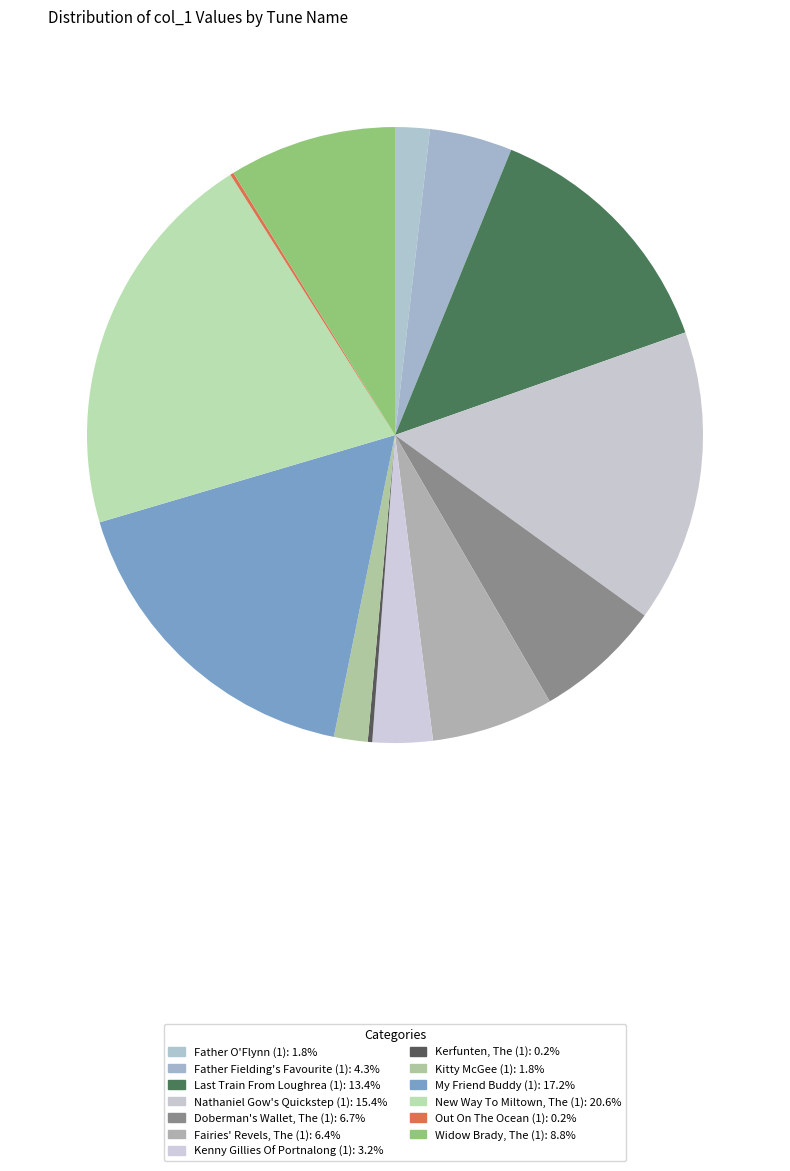

Rank the categories by value from lowest to highest.

Out On The Ocean (1), Kerfunten, The (1), Kitty McGee (1), Father O'Flynn (1), Kenny Gillies Of Portnalong (1), Father Fielding's Favourite (1), Fairies' Revels, The (1), Doberman's Wallet, The (1), Widow Brady, The (1), Last Train From Loughrea (1), Nathaniel Gow's Quickstep (1), My Friend Buddy (1), New Way To Miltown, The (1)